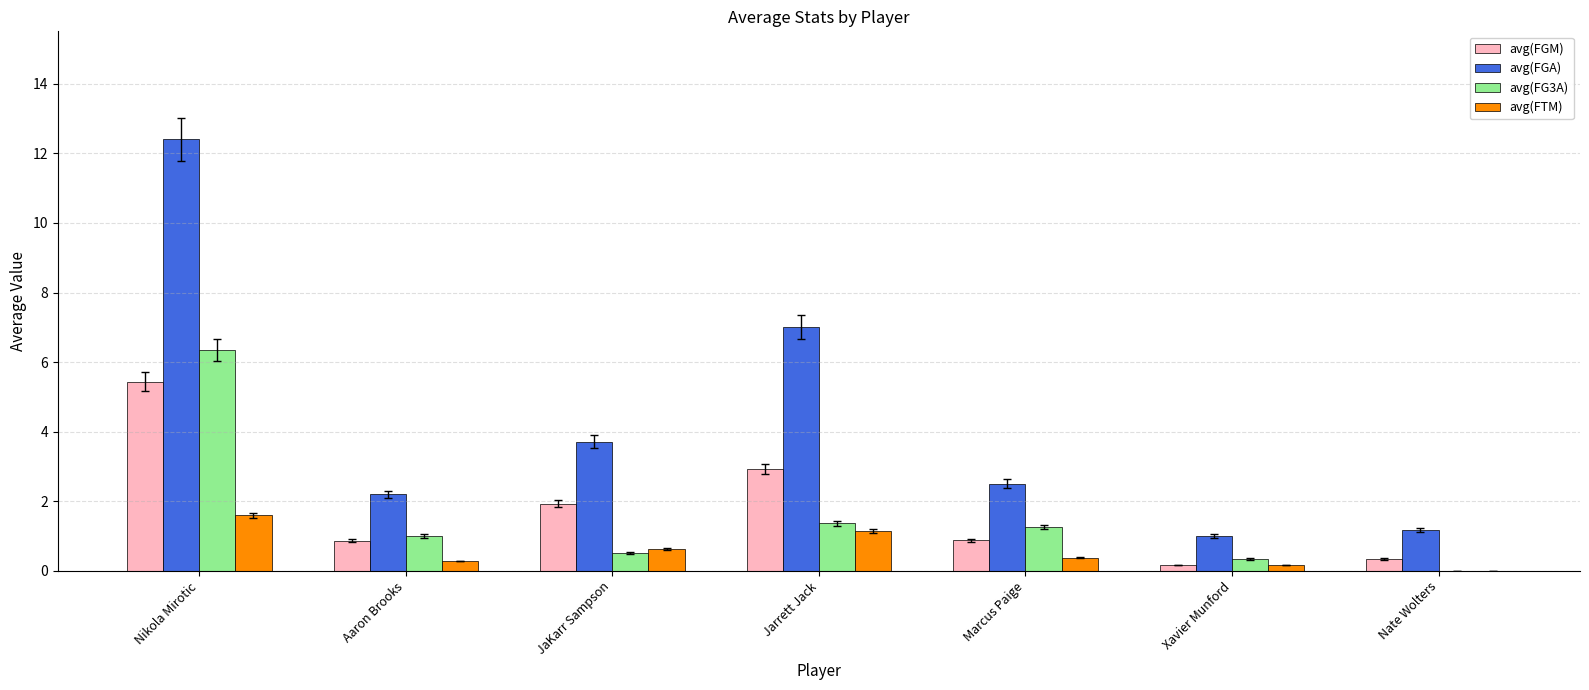

Which series has the largest range (max minus min)?

avg(FGA)